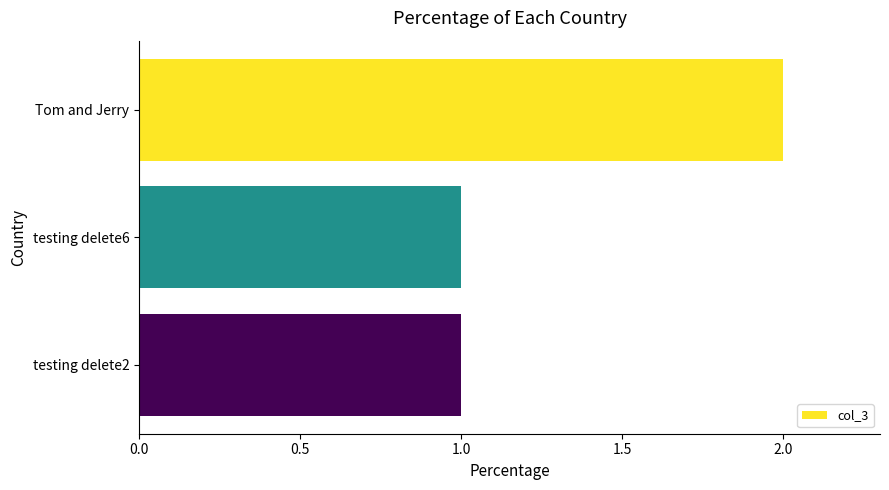

What is the minimum value shown in the chart?

1